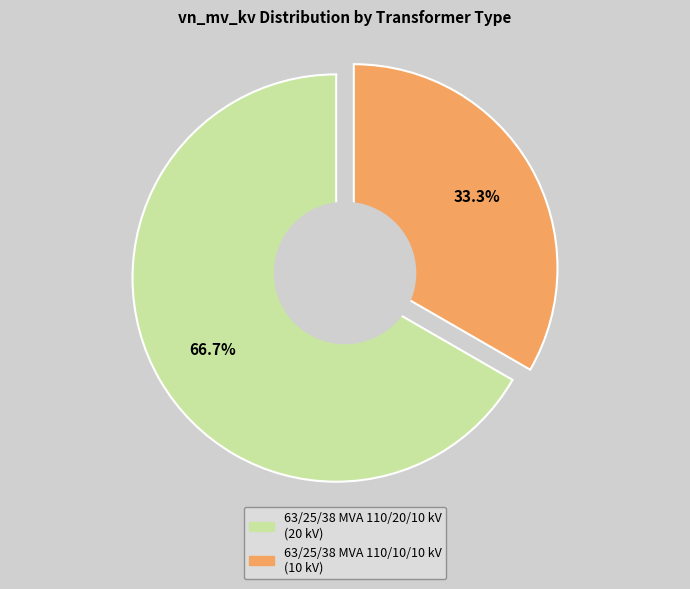

To the nearest percent, what is the difference between the 63/25/38 MVA 110/10/10 kV and 63/25/38 MVA 110/20/10 kV slice percentages?

33%